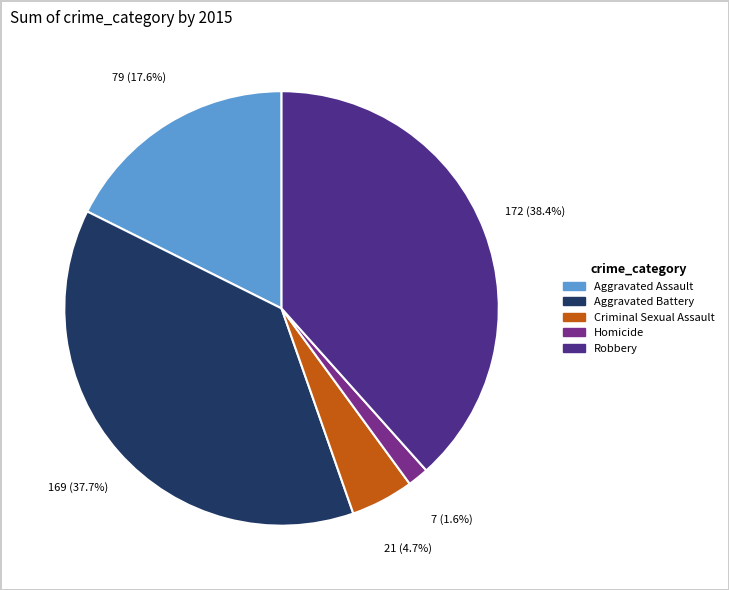

How many segments does this pie chart have?

5